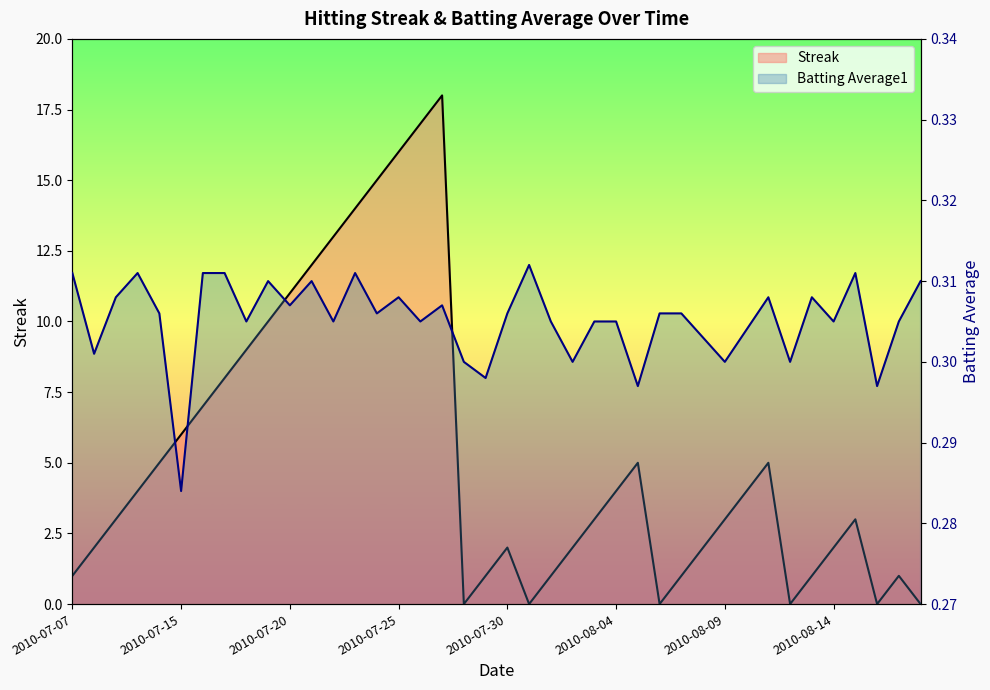

At which category is the sum across all series the highest?

2010-07-27